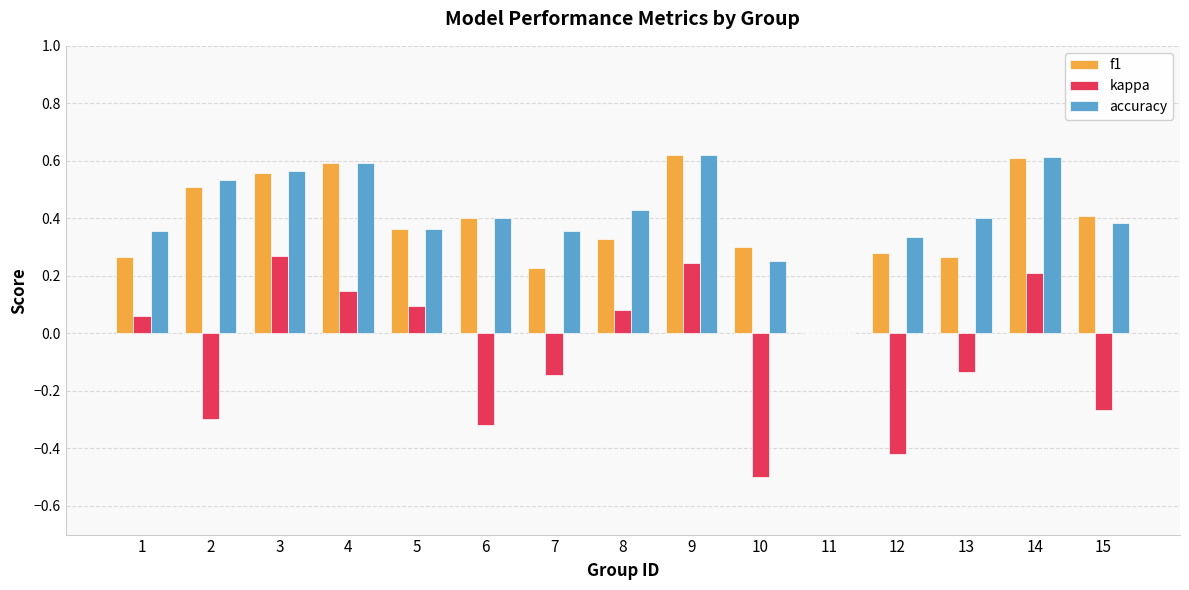

Is the value of kappa at 6 greater than the value of accuracy at 3?

No